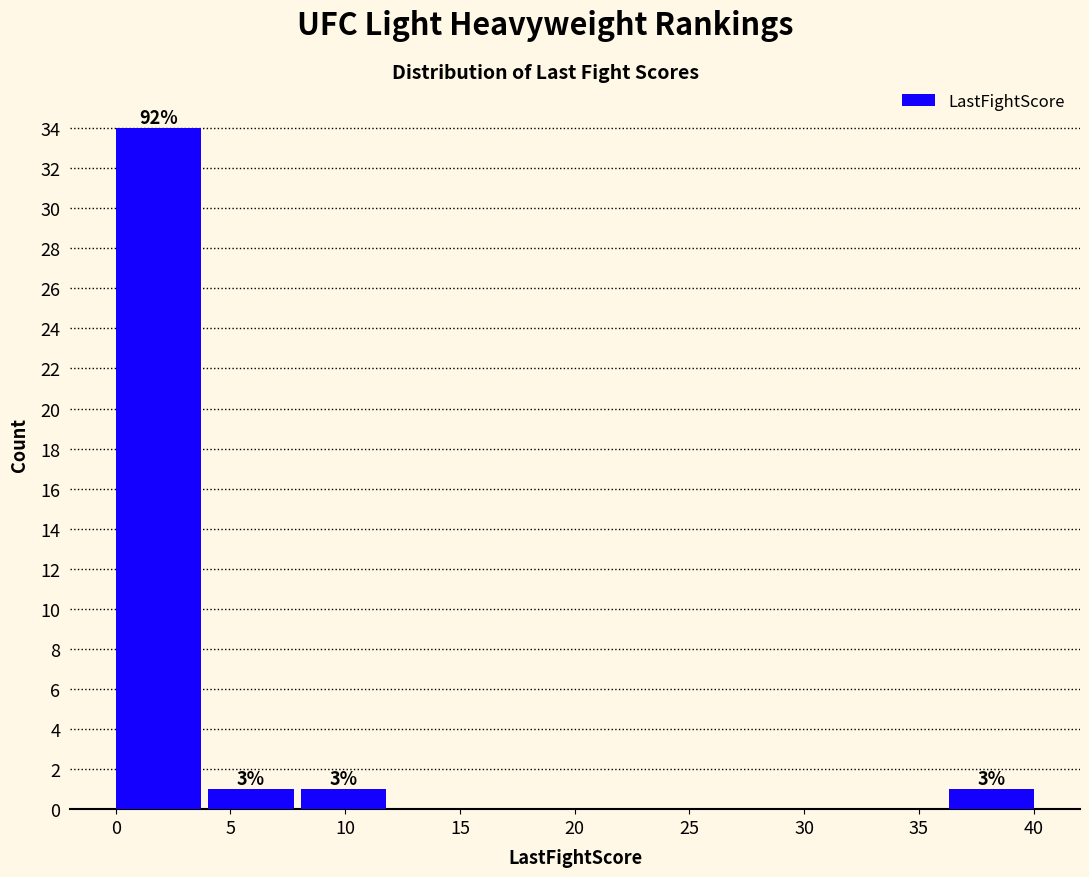

Over which range of the x-axis is the bar tallest?

0.0 to 4.0